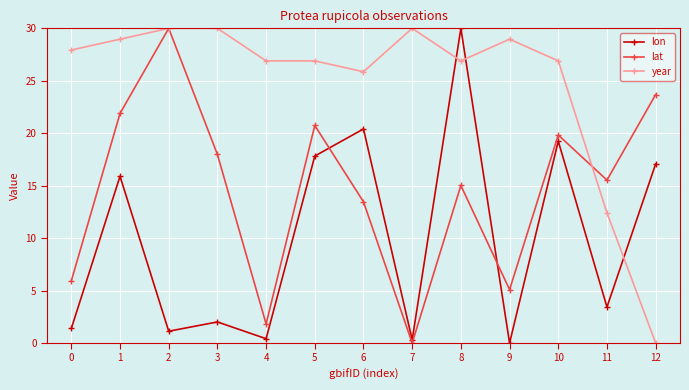

The value of lon at 6 is 20.4. True or false?

True